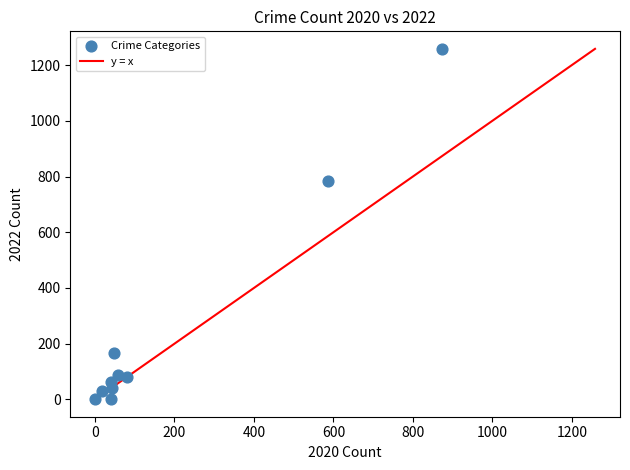

What Y value in the scatter plot is closest to 630?

784